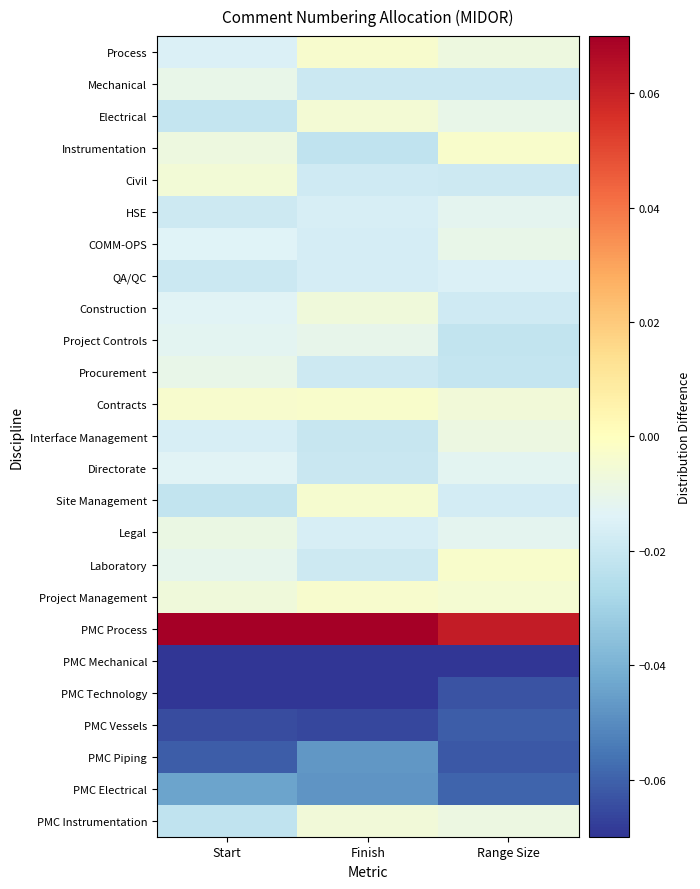

Which category has the highest value across all series?

Finish